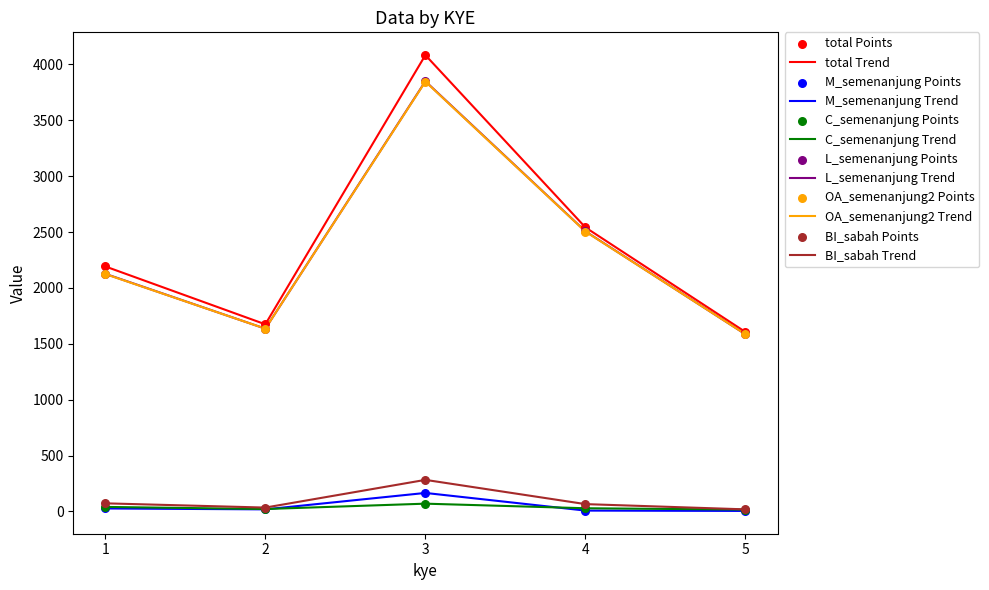

Which series has the widest spread of values?

total Trend